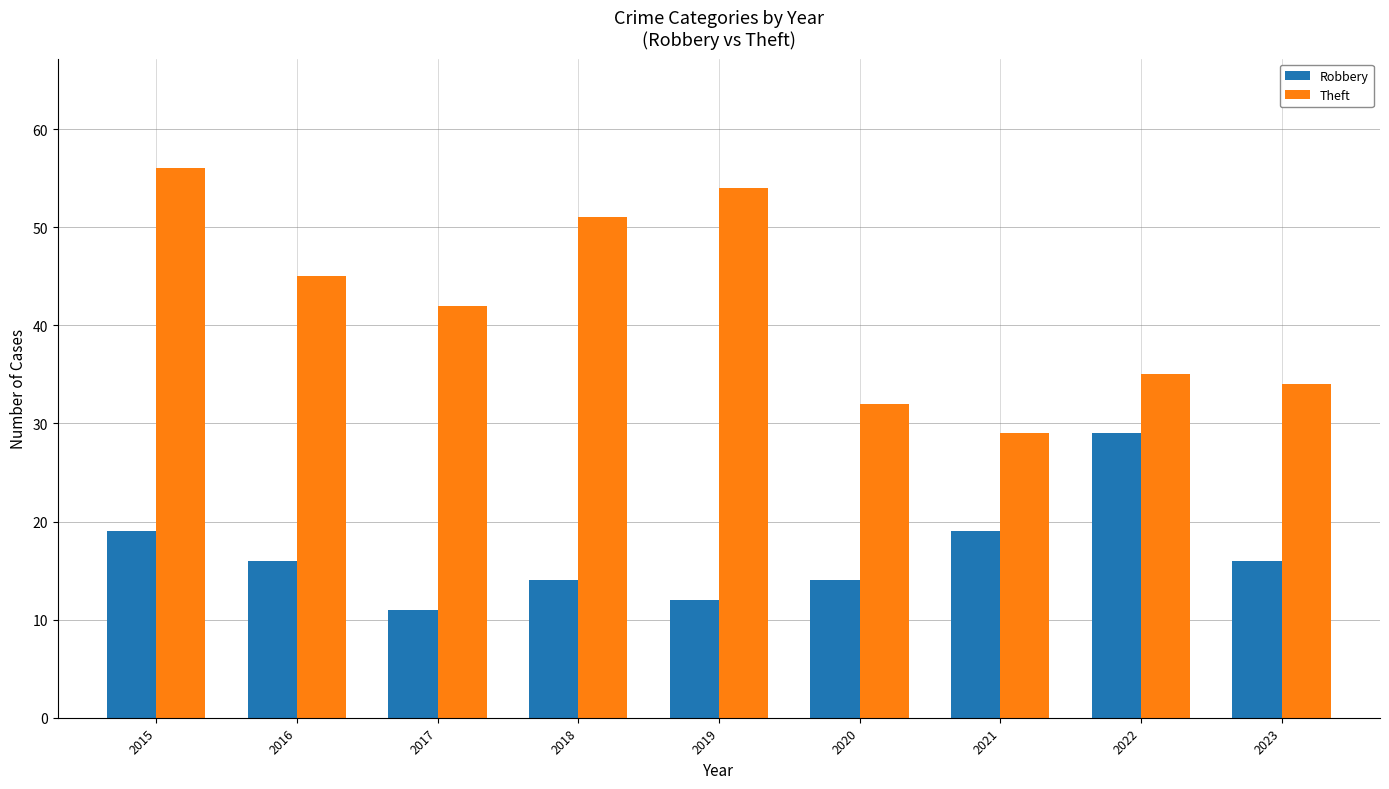

How many bars are there in total?

18